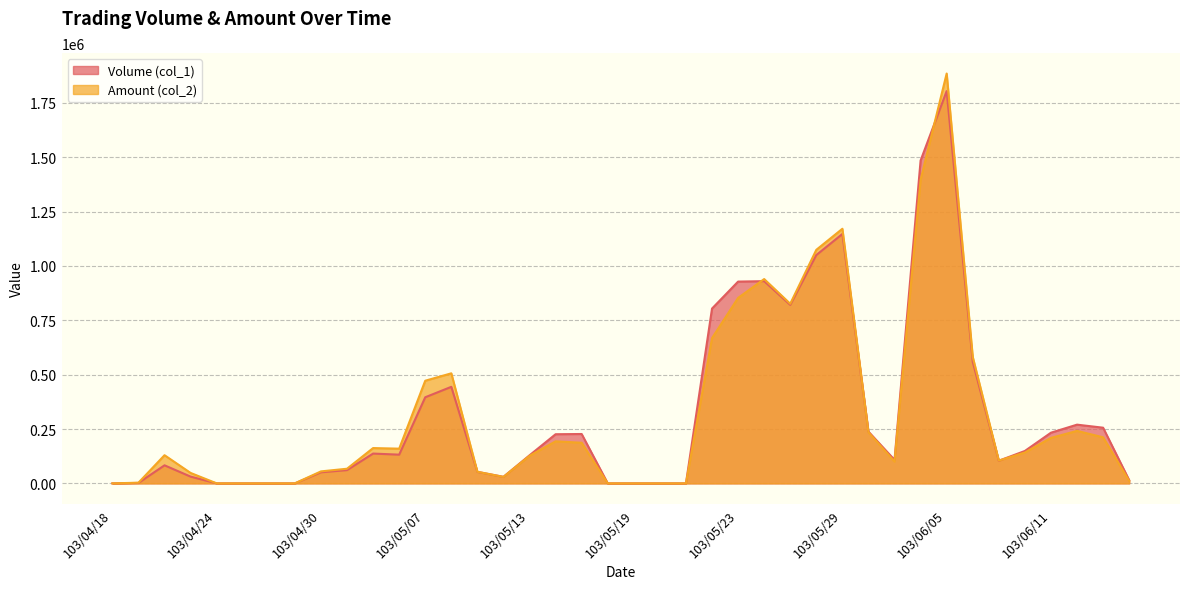

At which label does Volume (col_1) first exceed 132000?

103/05/05